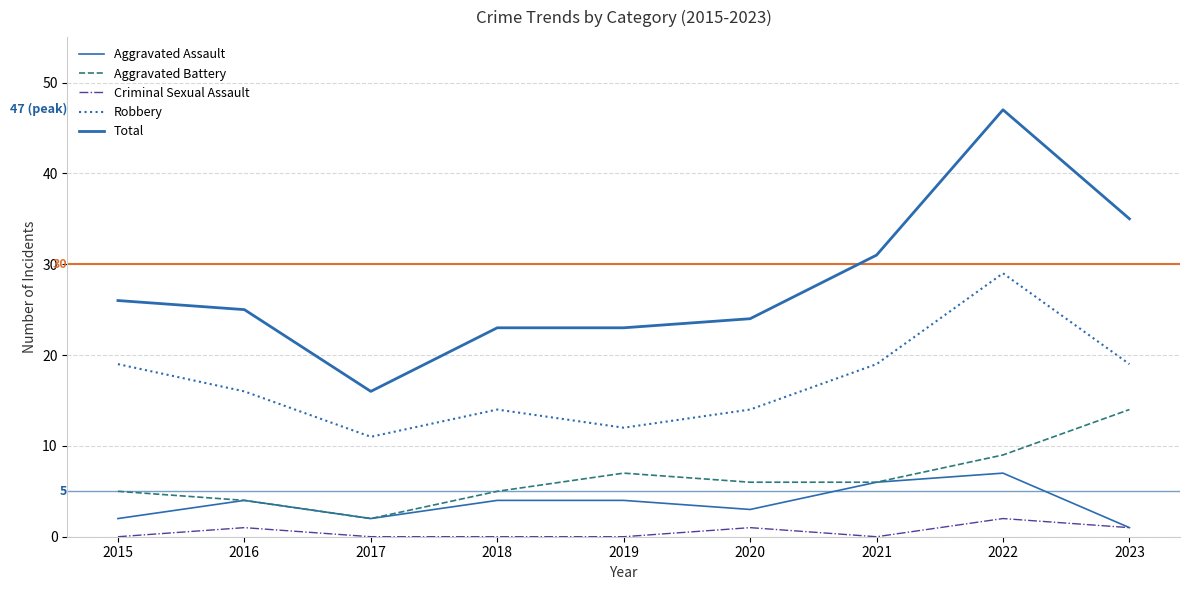

Is this an area chart (filled region under the line)?

No